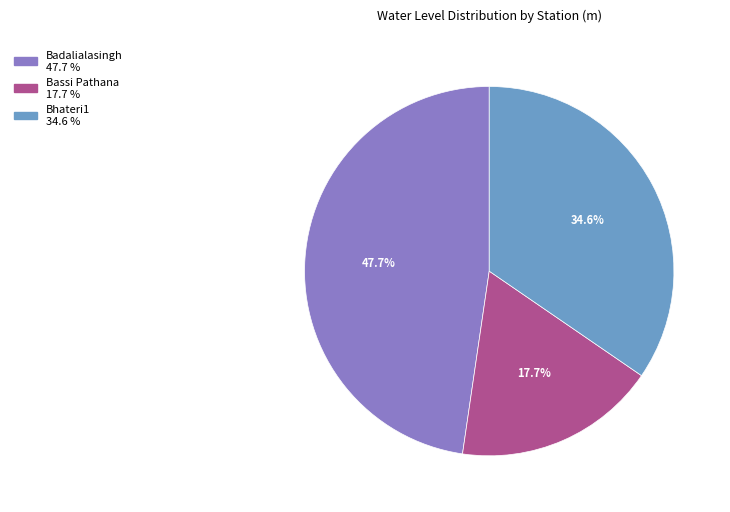

How much of the chart is everything except Badalialasingh?

52.3%